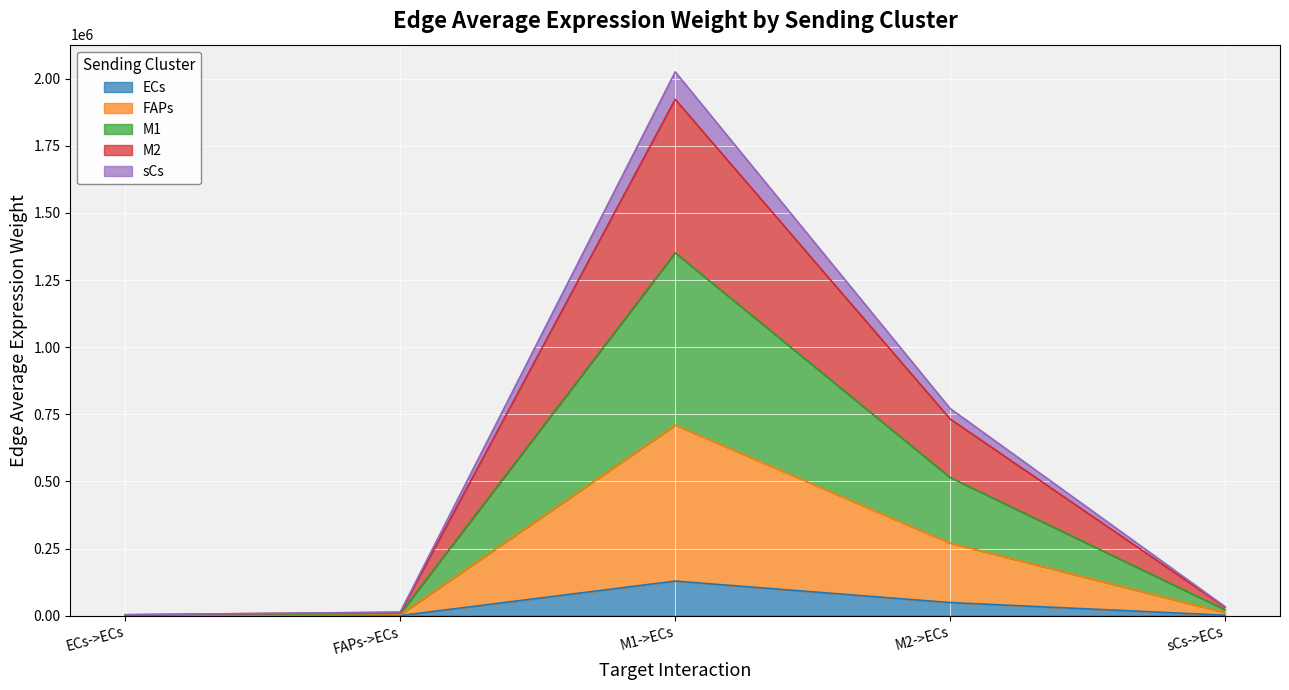

In M1, how many points are higher than both neighbors (excluding endpoints)?

1